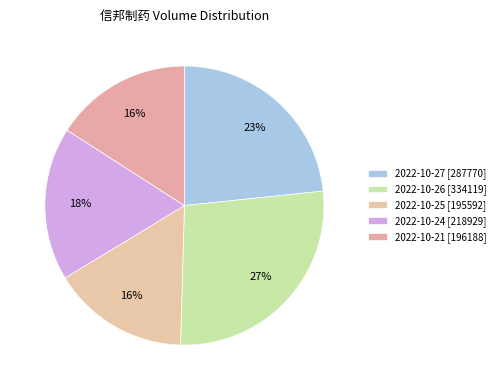

Rank the categories by value from highest to lowest.

2022-10-26, 2022-10-27, 2022-10-24, 2022-10-21, 2022-10-25